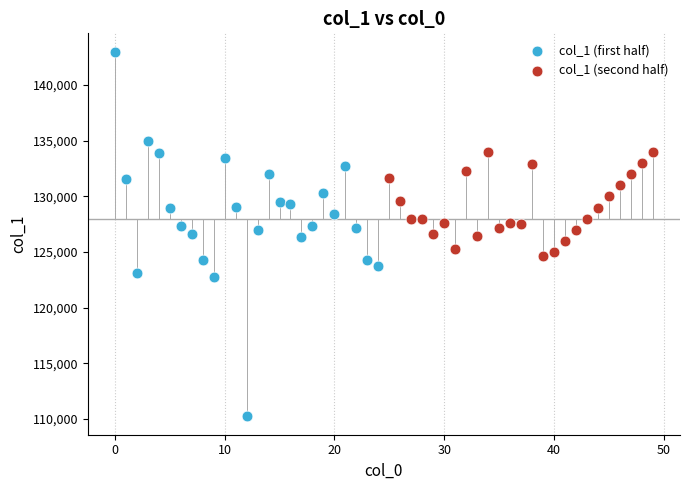

Which series reaches the maximum Y coordinate?

col_1 (first half)